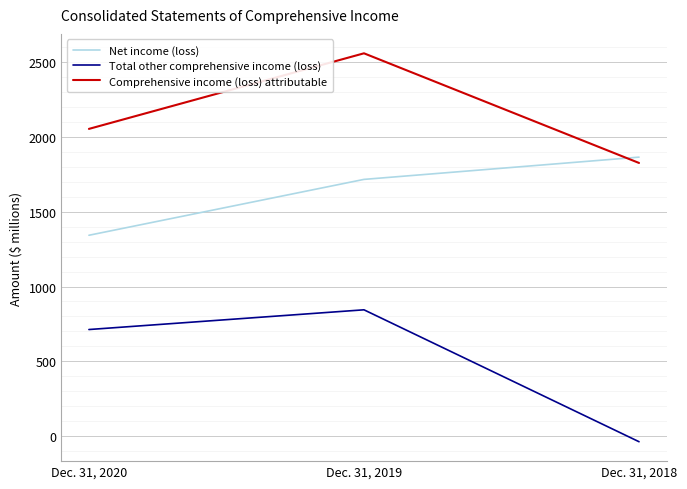

What is the difference between the maximum and minimum values in the Comprehensive income (loss) attributable series?

734